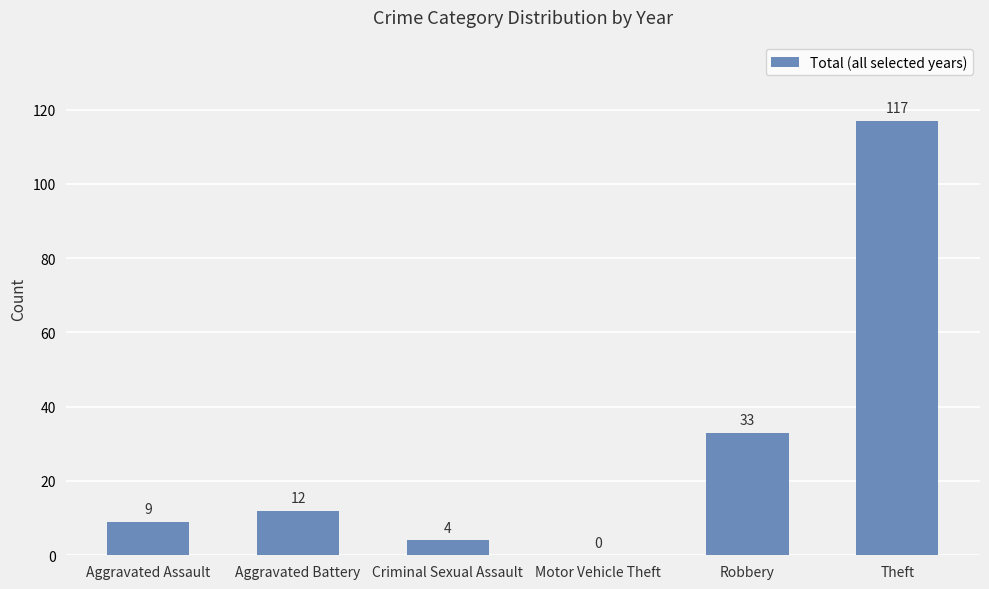

At which category does the chart reach its peak across all series?

Theft